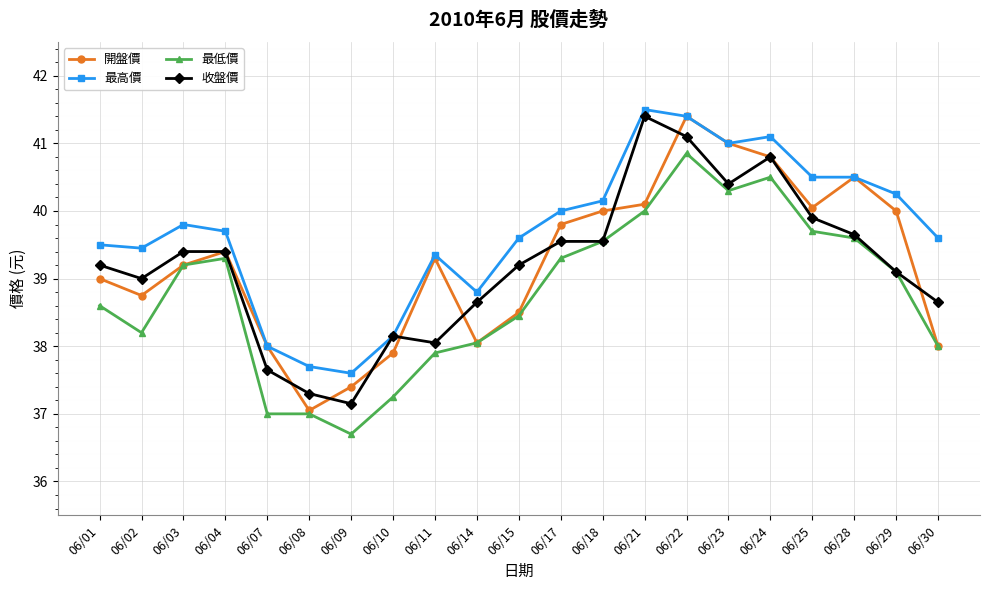

True or false: 最高價 and 最低價 intersect in this chart.

False